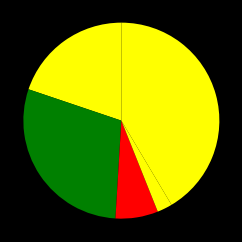

Count the number of slices in the pie.

5